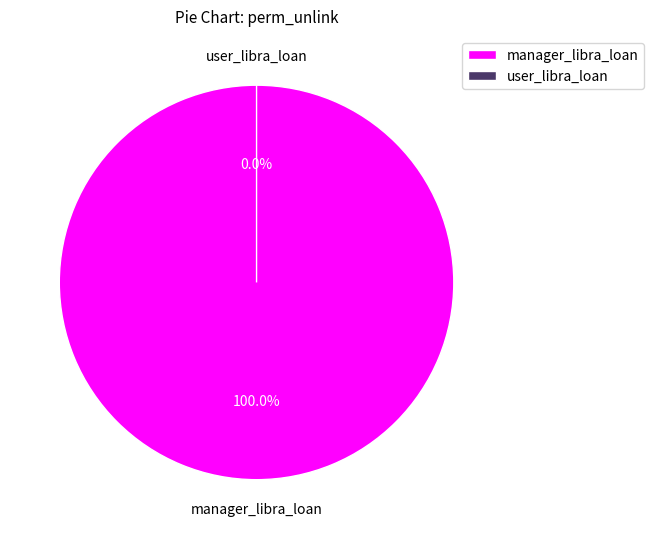

What percentage is the manager_libra_loan slice, to the nearest percent?

100%